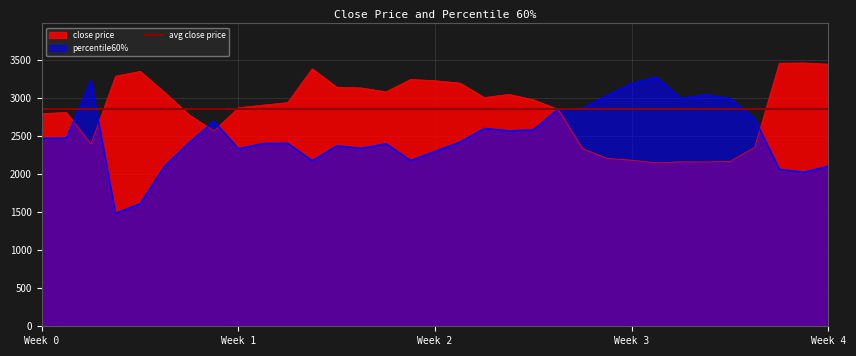

Reading left to right, list all the values displayed in this chart.

close price: 2791.8	2805.2	2391.6	3281.7	3345.6	3067.4	2773.3	2563.1	2868.8	2903.2	2935.6	3380.0	3137.0	3128.3	3076.5	3239.6	3223.3	3192.7	3001.6	3044.1	2972.1	2846.8	2330.0	2202.4	2179.0	2146.3	2158.7	2156.5	2165.1	2350.3	3452.8	3456.0	3439.8
percentile60%: 2467.4	2471.3	3223.6	1483.3	1610.6	2104.2	2411.6	2690.3	2330.9	2399.1	2401.8	2173.2	2368.5	2335.6	2397.0	2175.4	2296.1	2416.9	2596.9	2566.5	2579.3	2850.7	2858.2	3027.5	3184.9	3269.0	2988.6	3037.5	2988.8	2722.3	2059.7	2024.1	2102.1